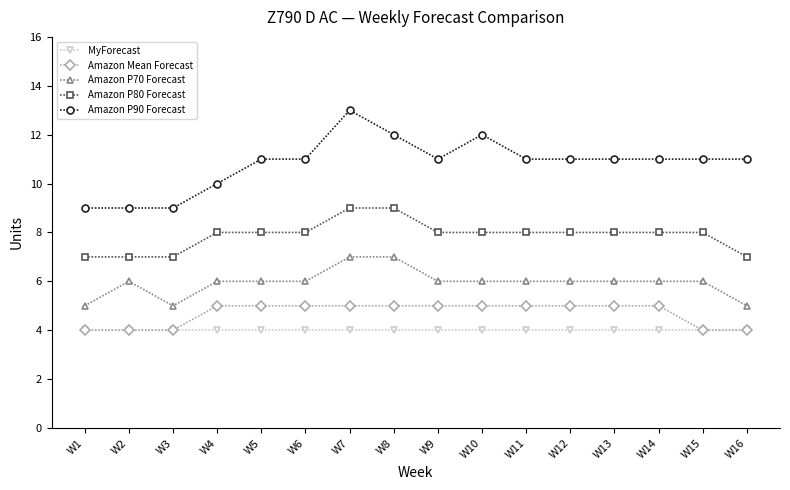

What is the difference between the second highest and second lowest values in the Amazon P90 Forecast series?

3